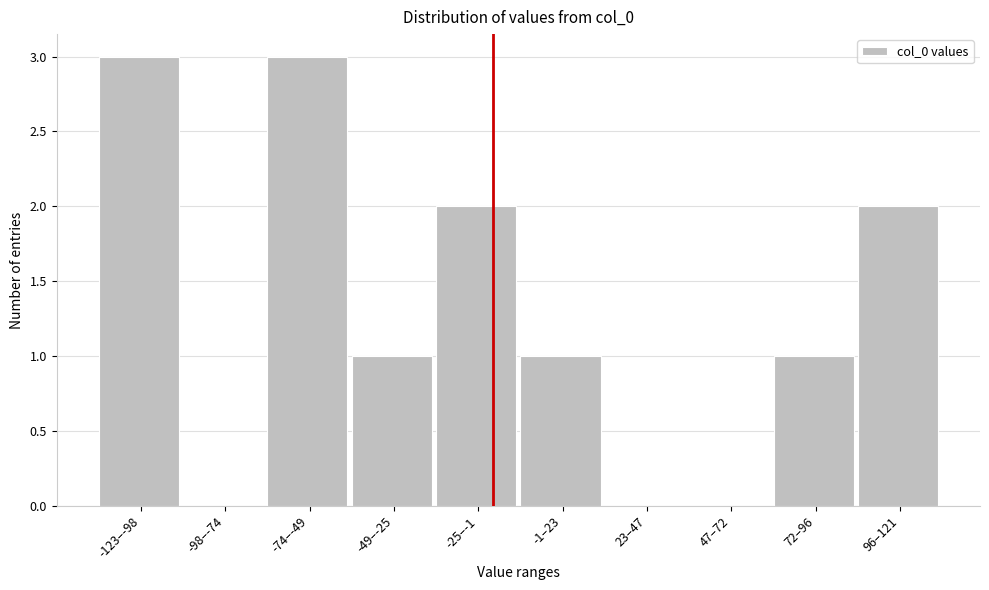

Reading left to right, transcribe all the data shown in this chart.

-123–-98=3	-98–-74=0	-74–-49=3	-49–-25=1	-25–-1=2	-1–23=1	23–47=0	47–72=0	72–96=1	96–121=2